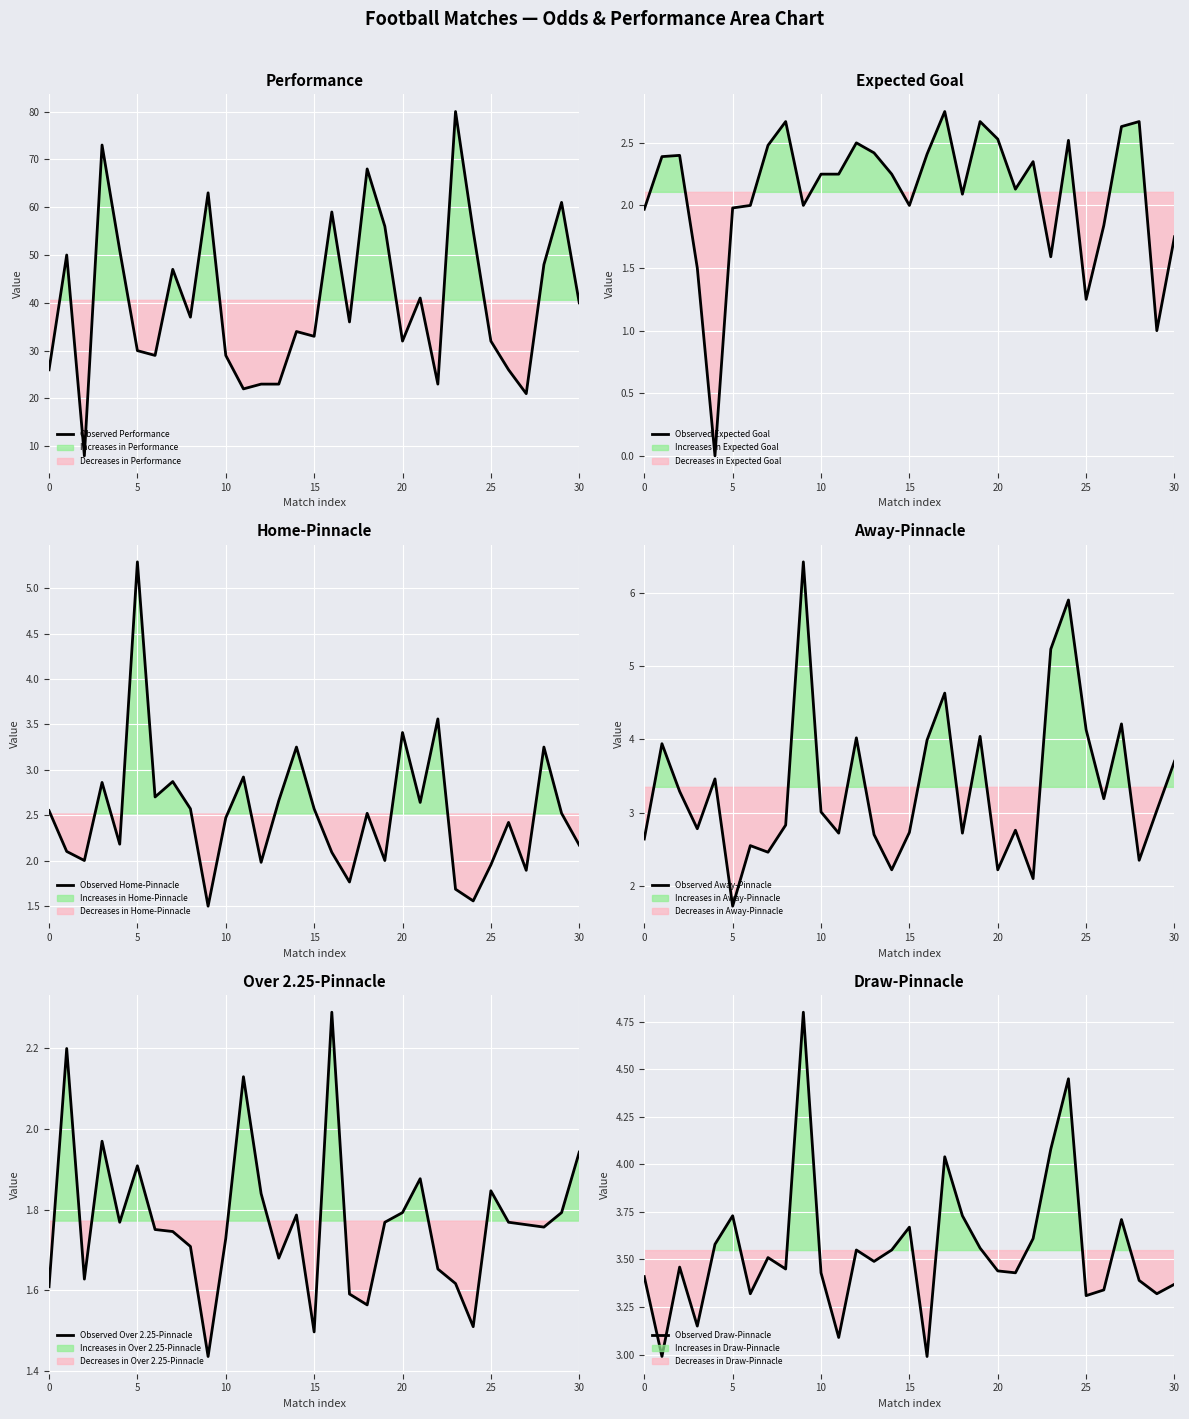

Which label corresponds to the largest value in the chart?

23